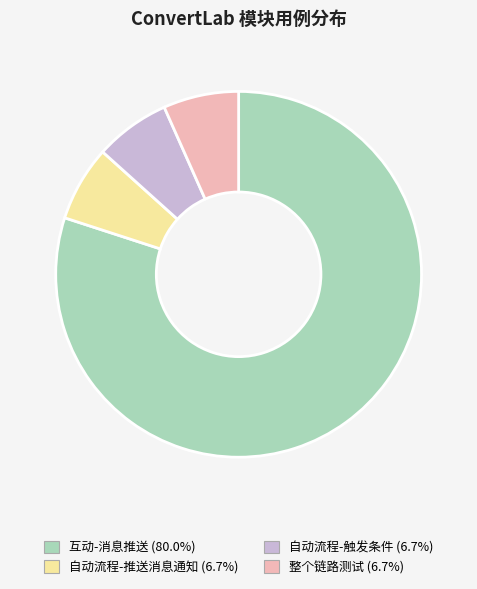

What is the ratio of the value at 自动流程-推送消息通知 to the value at 整个链路测试?

1.0